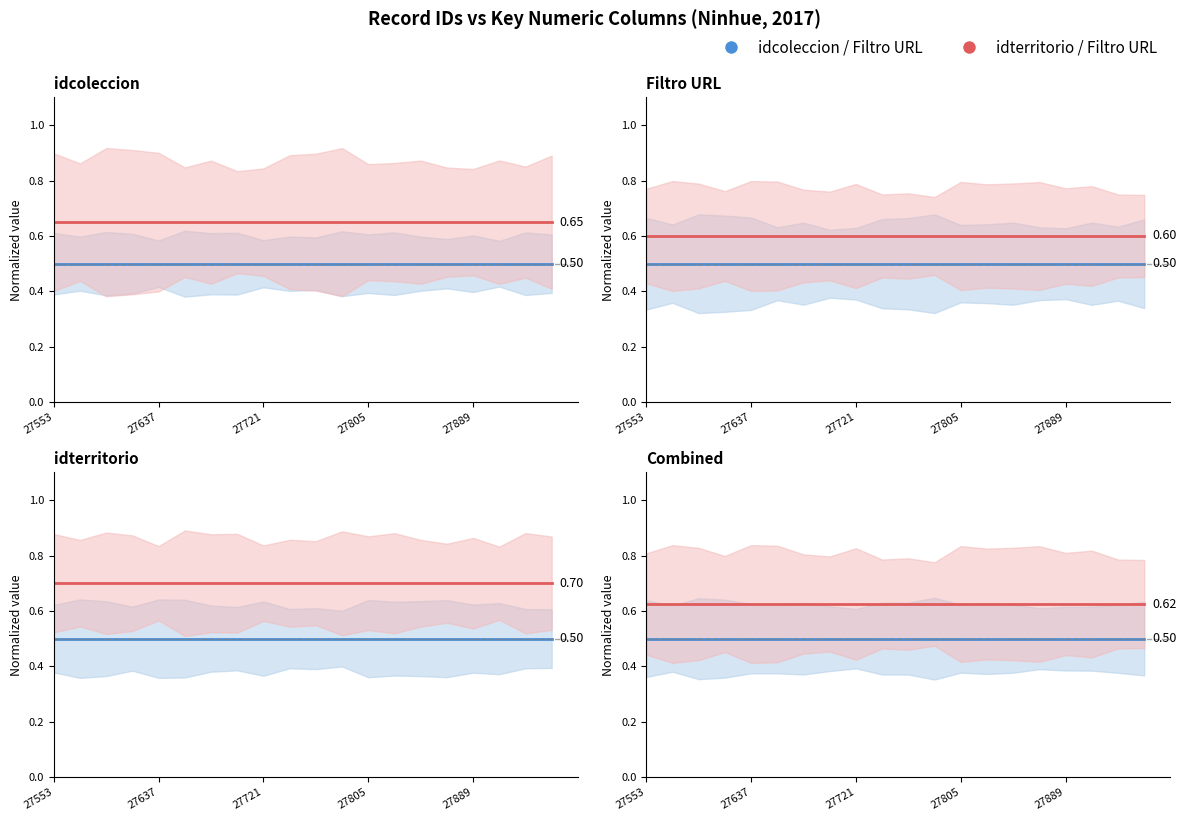

What is the sum of all idterritorio values?

12.5